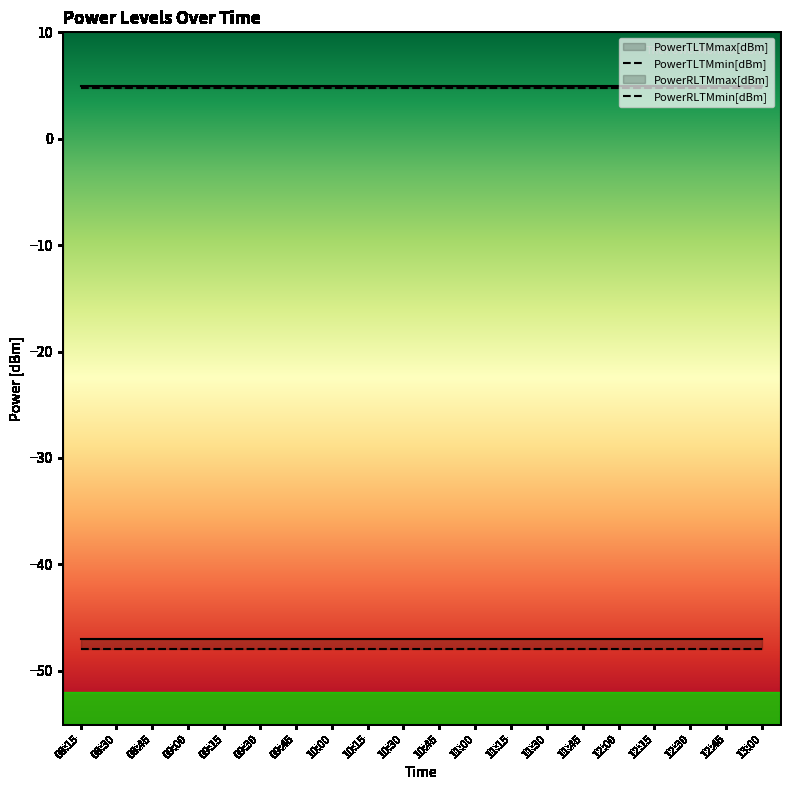

True or false: PowerTLTMmin[dBm] has a value of 1.7 at 11:00.

False